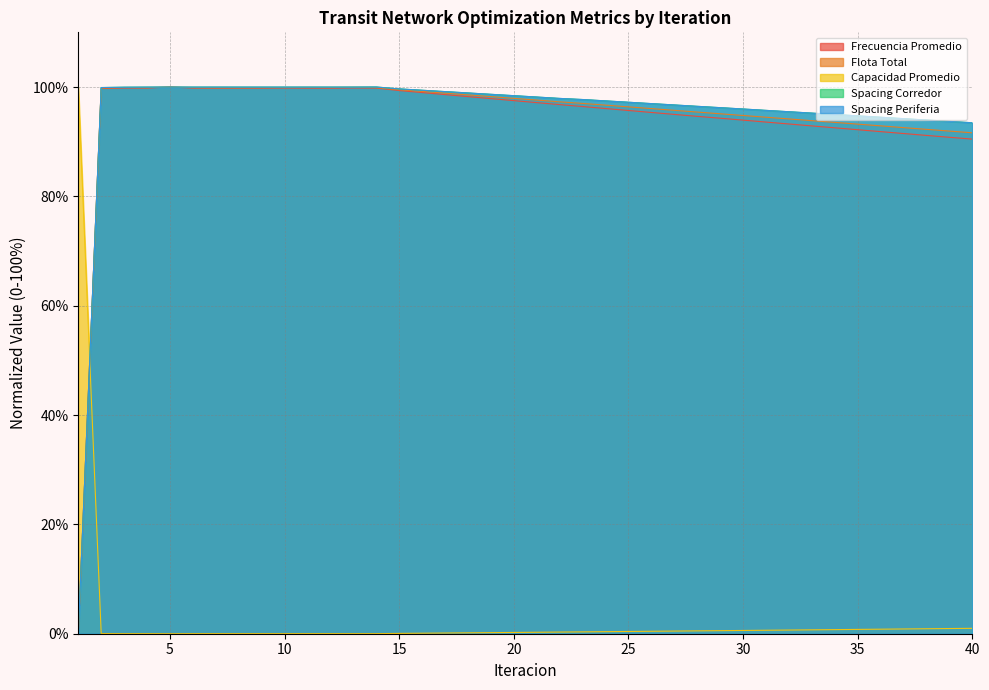

Between 27 and 6, which is larger?

6